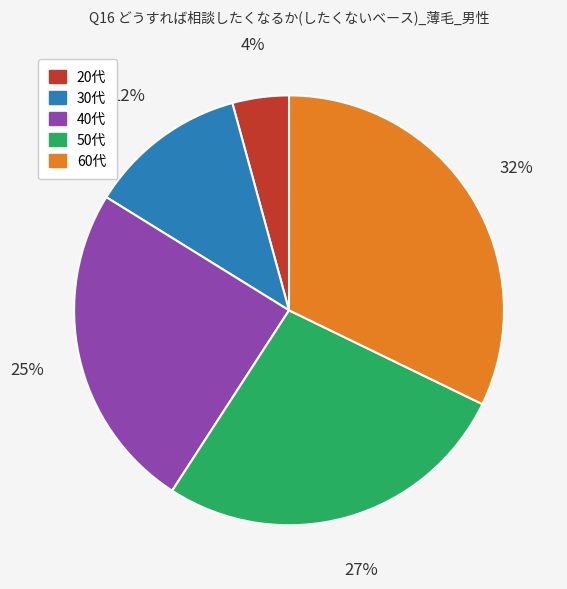

Does any single category account for the majority?

No